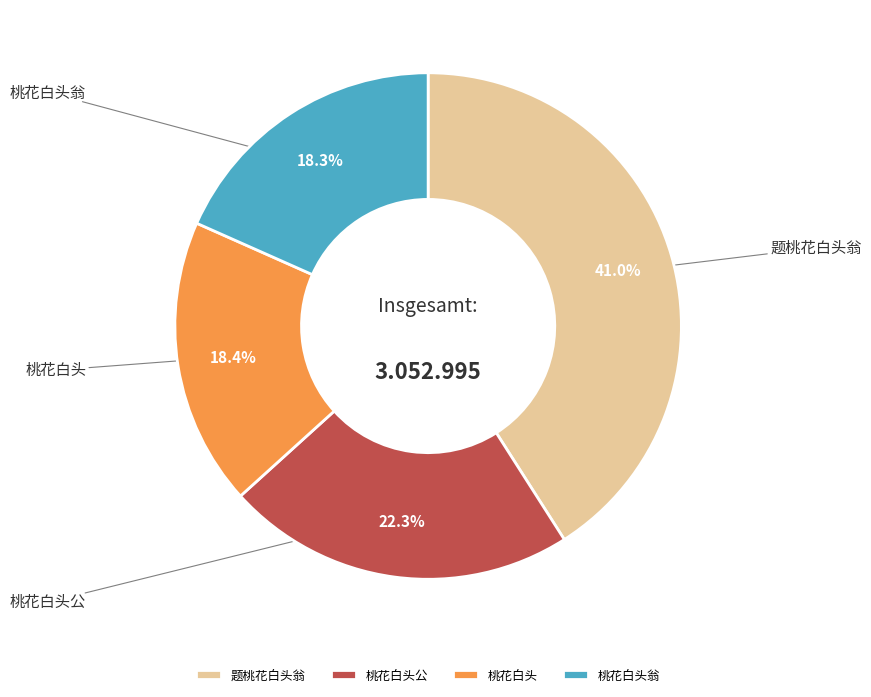

How many segments does this pie chart have?

4